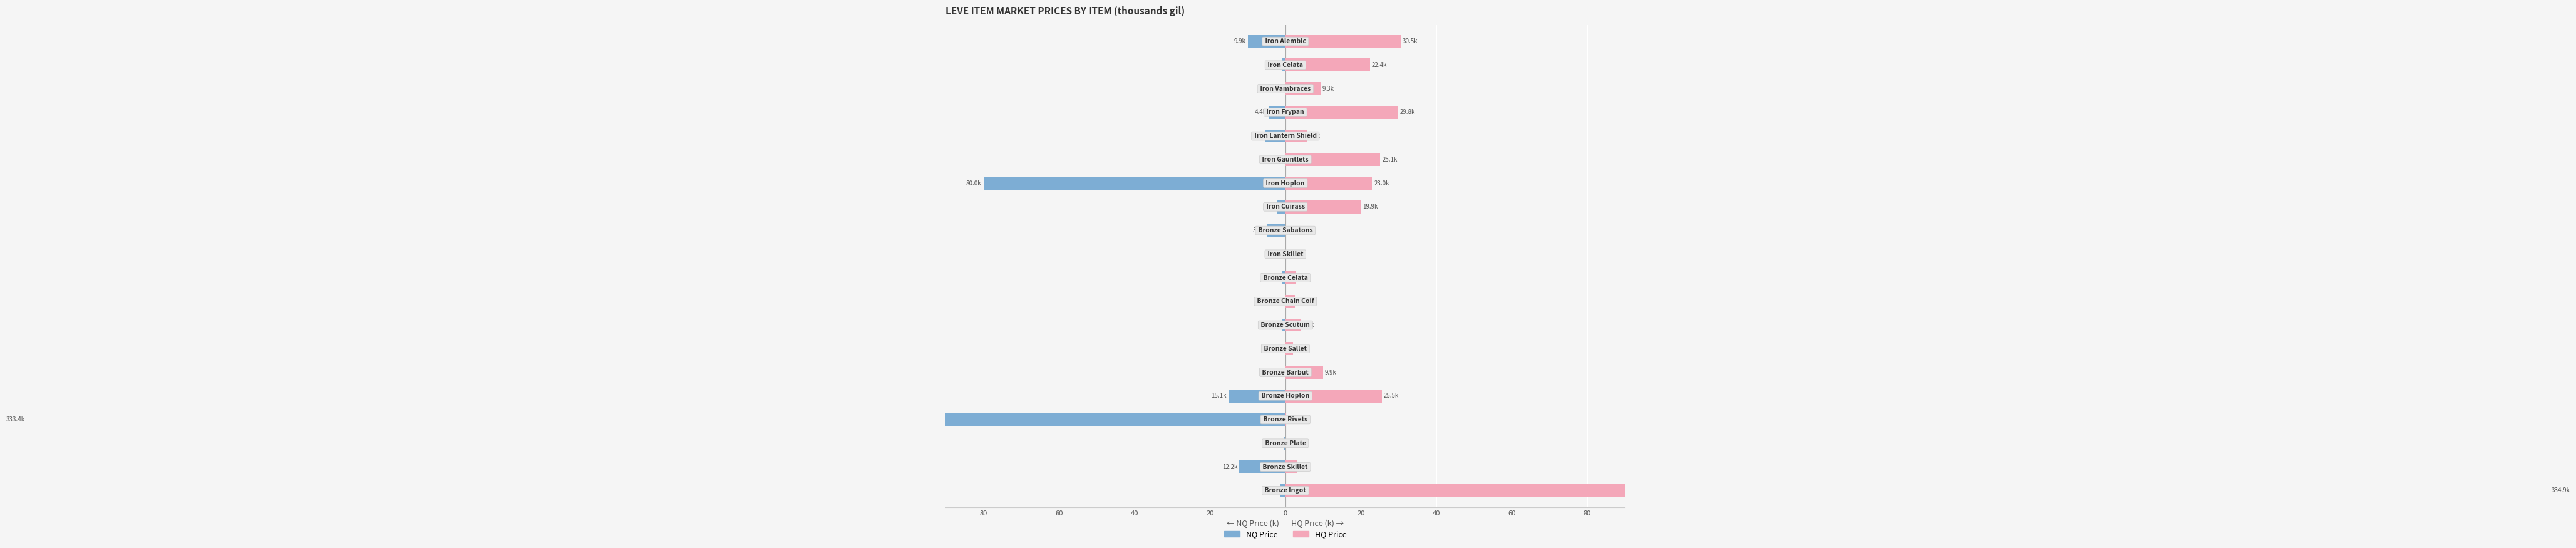

What are all the series names shown in the legend?

NQ Price, HQ Price